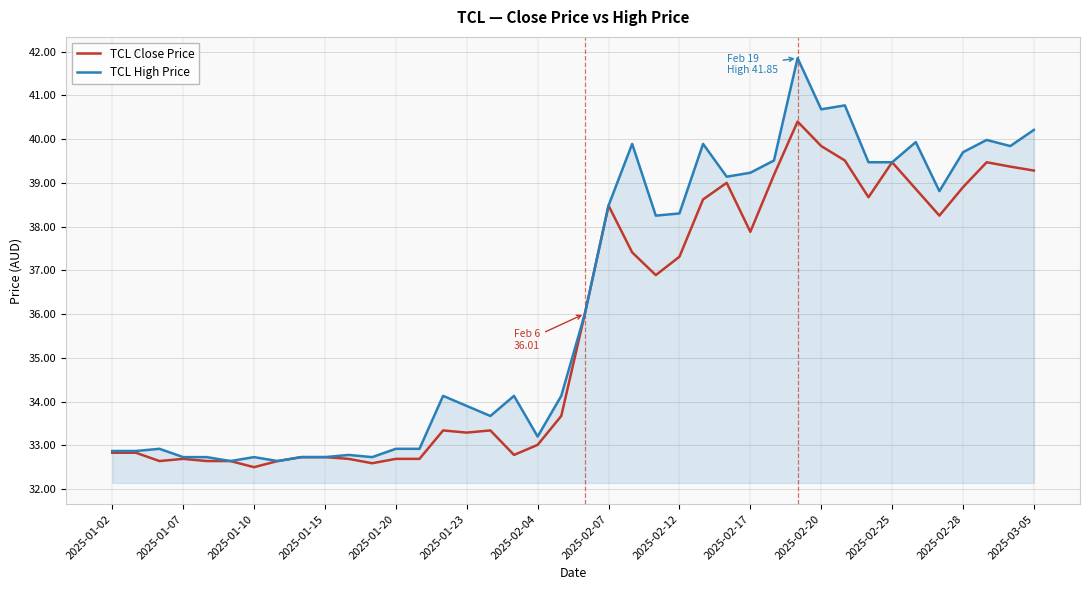

How many lines are shown in the chart?

2